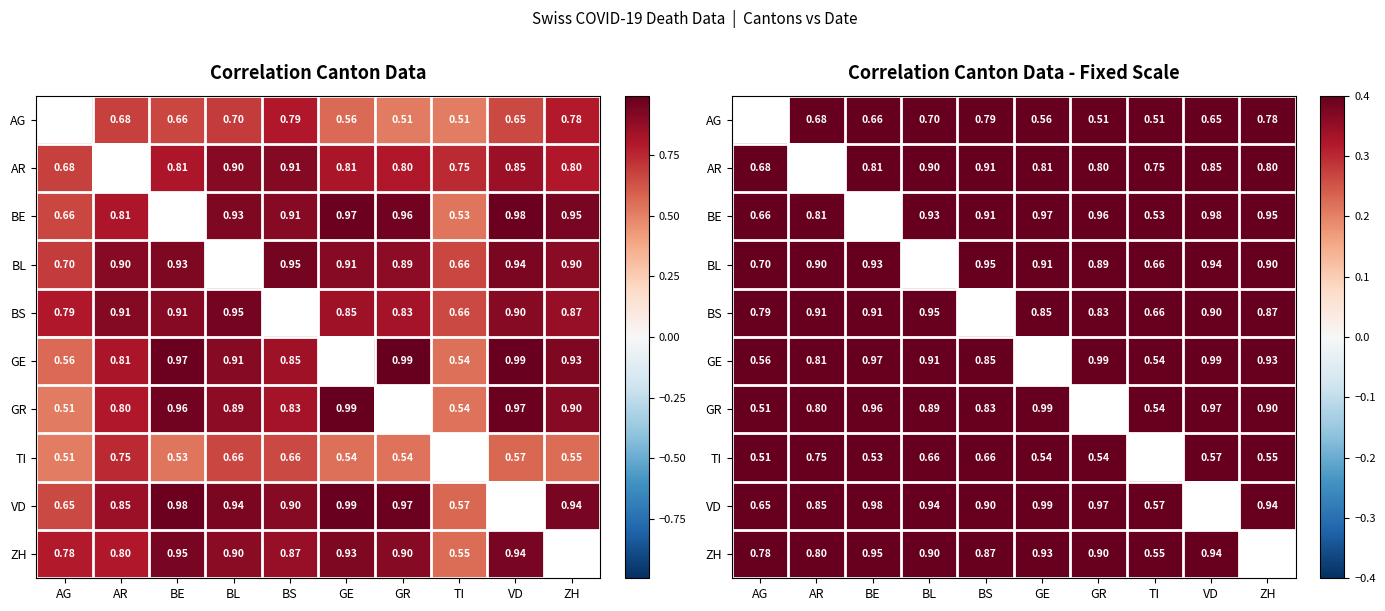

What is the maximum value shown in the chart?

1.0